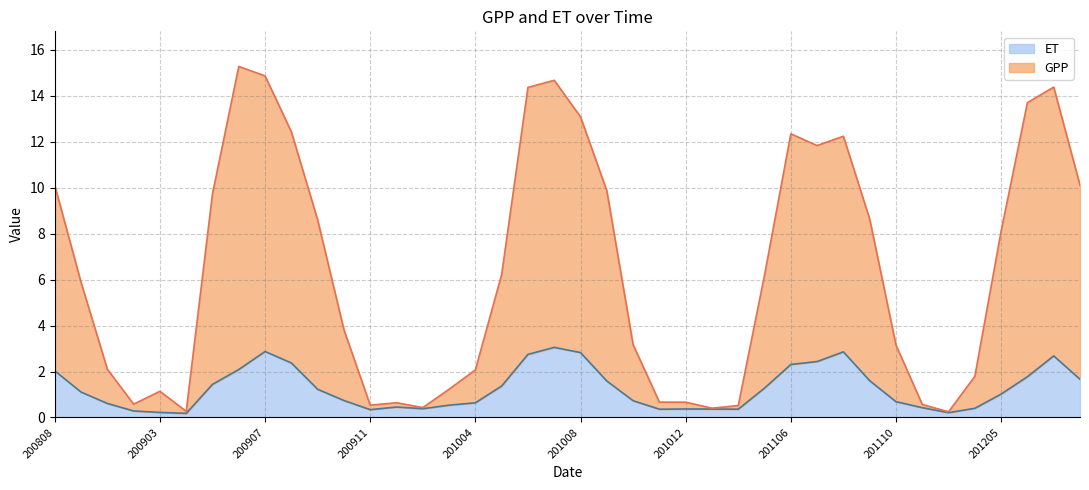

Between 201006 and 200909, which is larger?

201006